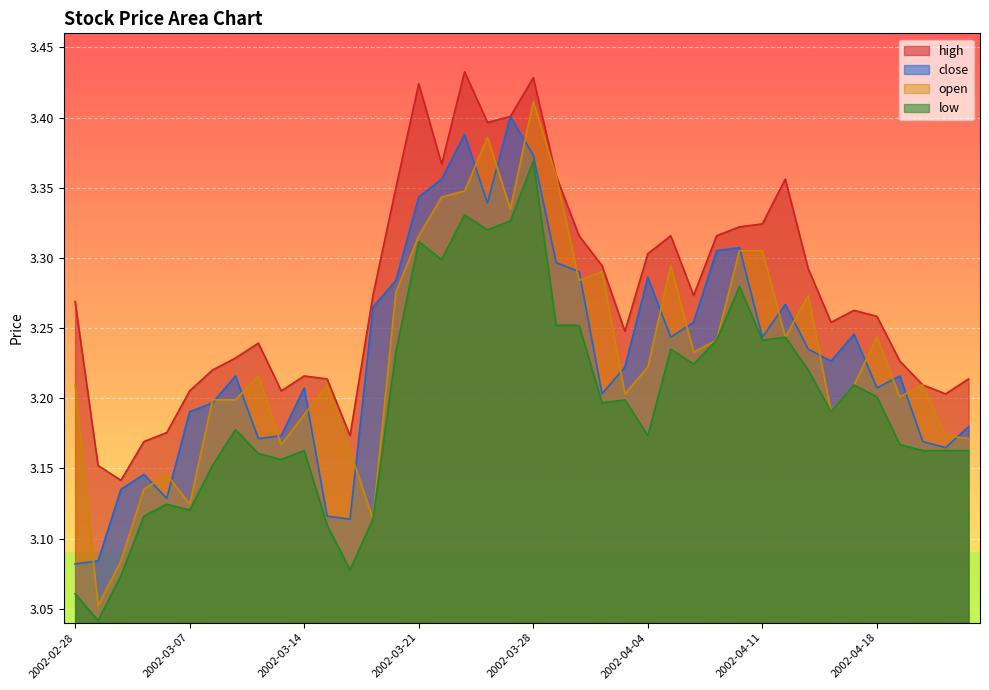

Which category has the lowest value across all series?

2002-03-01